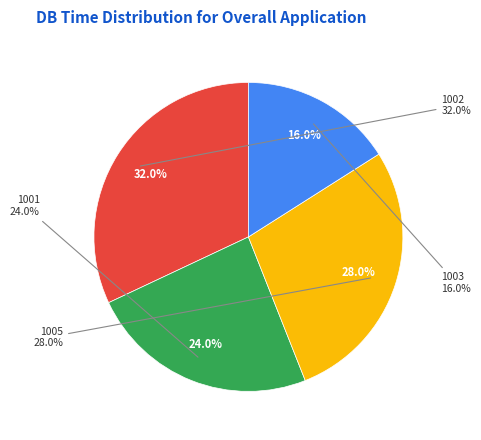

What percentage is NOT represented by 1003?

84.0%